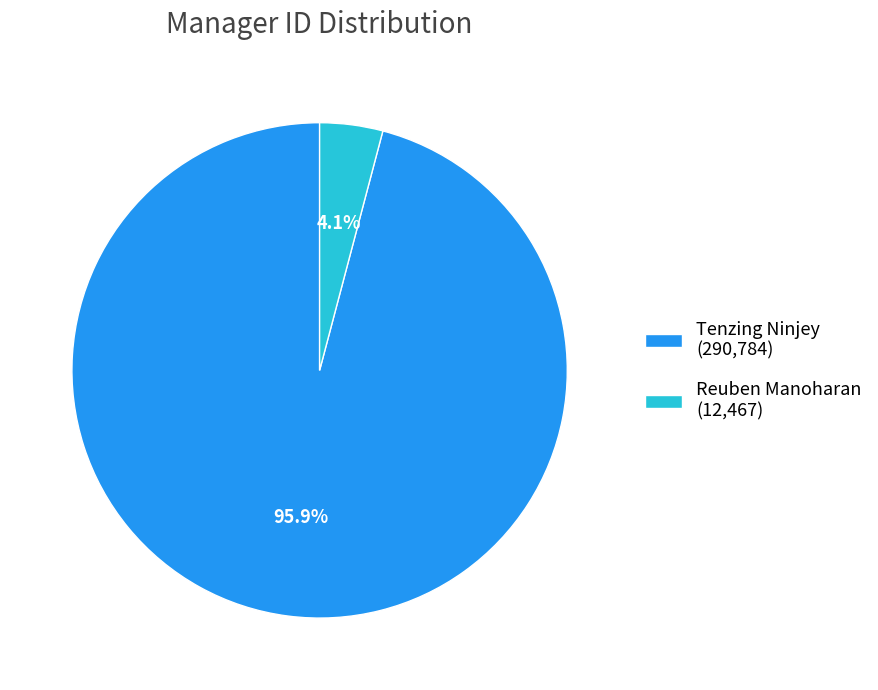

To the nearest percent, what percentage of the pie is Reuben Manoharan?

4%